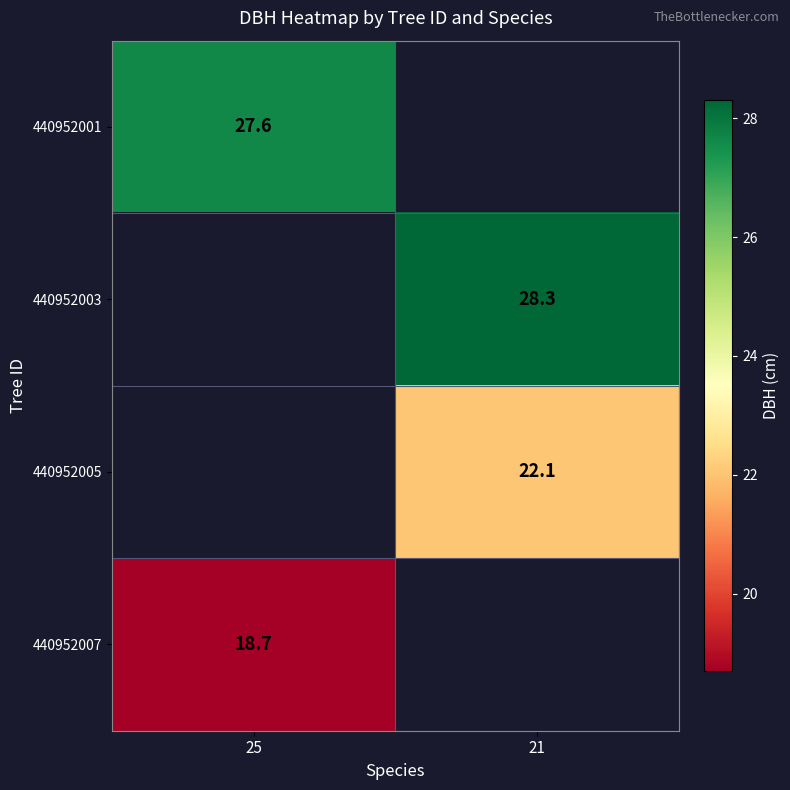

Is the value of 440952007 at 25 greater than the value of 440952001 at 25?

No